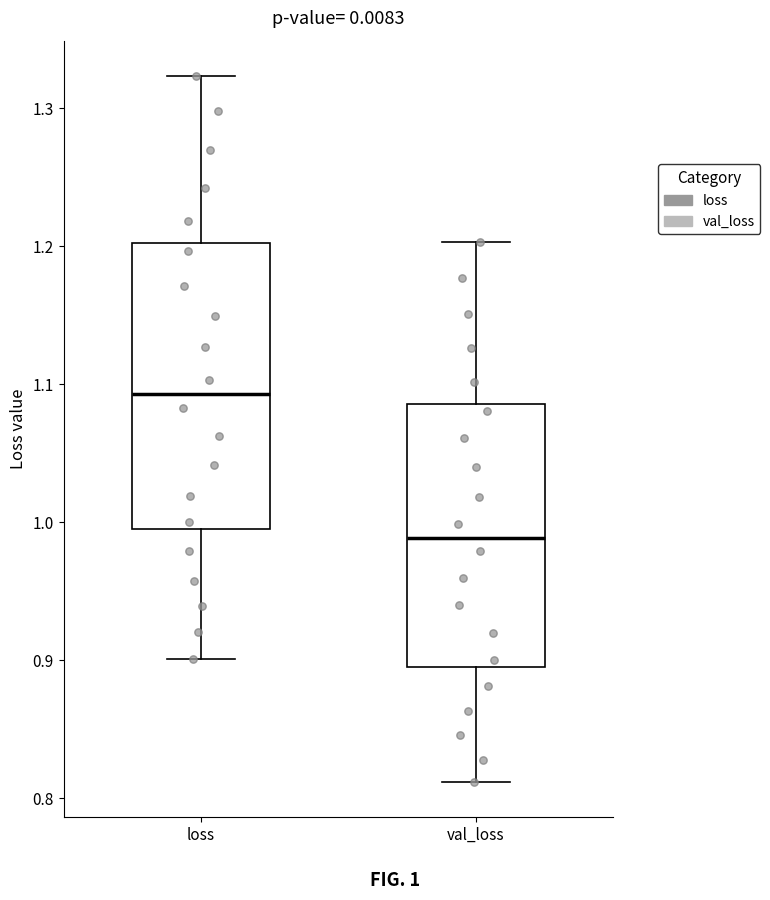

Where is the upper edge of the box for loss on the y-axis? The values are not printed on the chart, so give them approximately, as read against the axis.

1.20